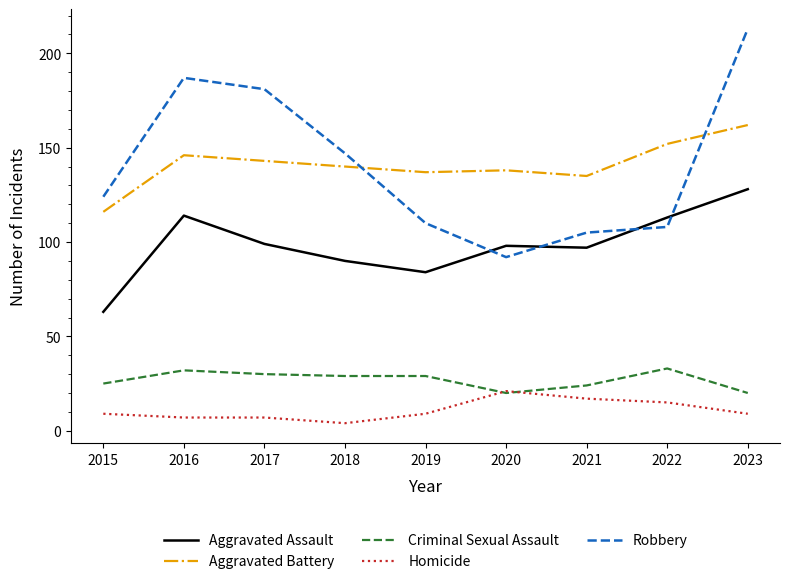

What is the sum of all Homicide values?

98